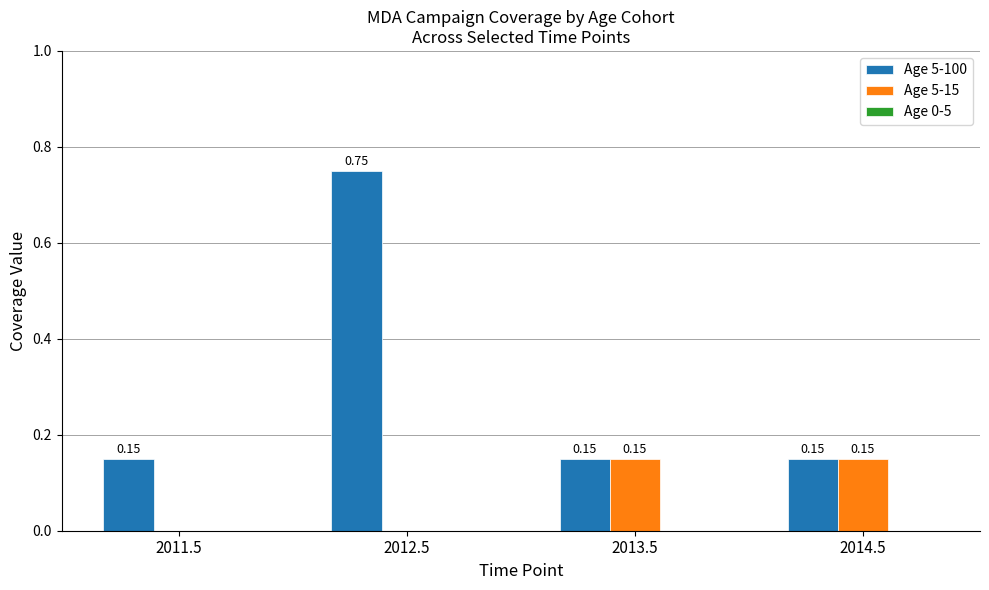

What is the sum of all Age 5-100 values?

1.2